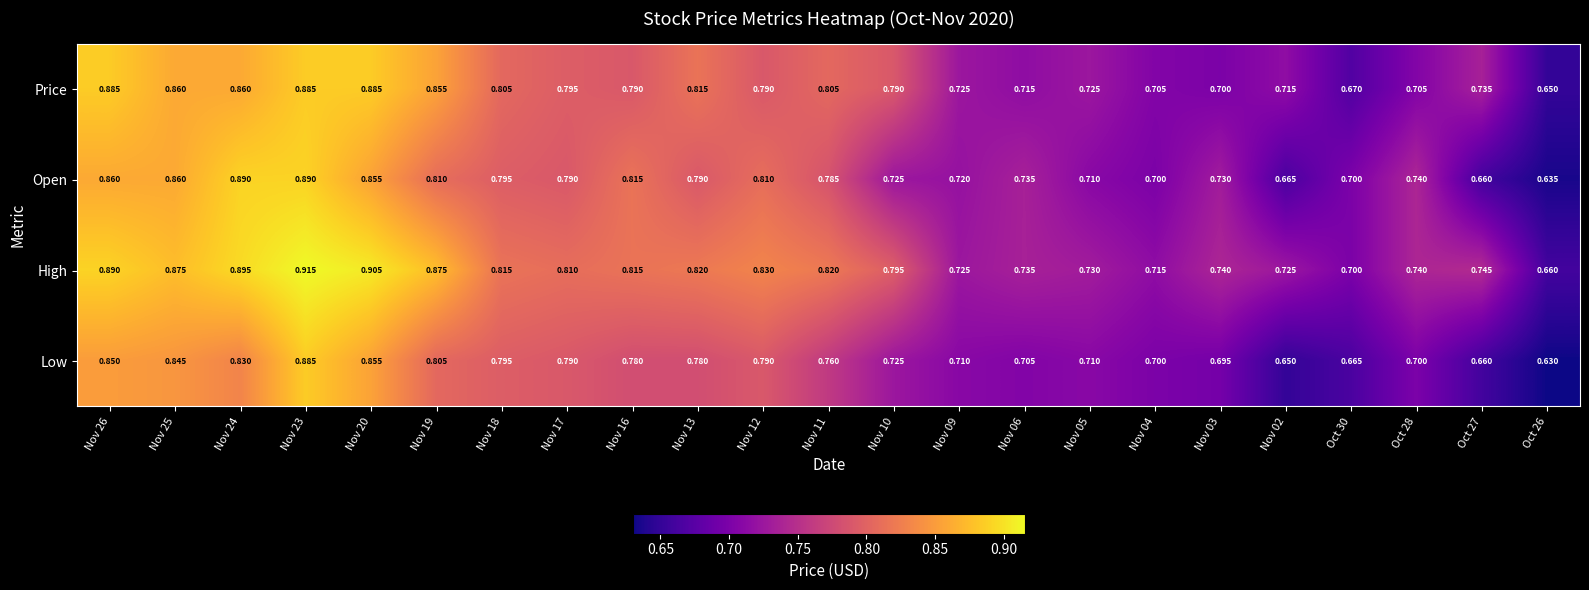

Between Nov 03 and Oct 26, which series saw the biggest shift?

Open